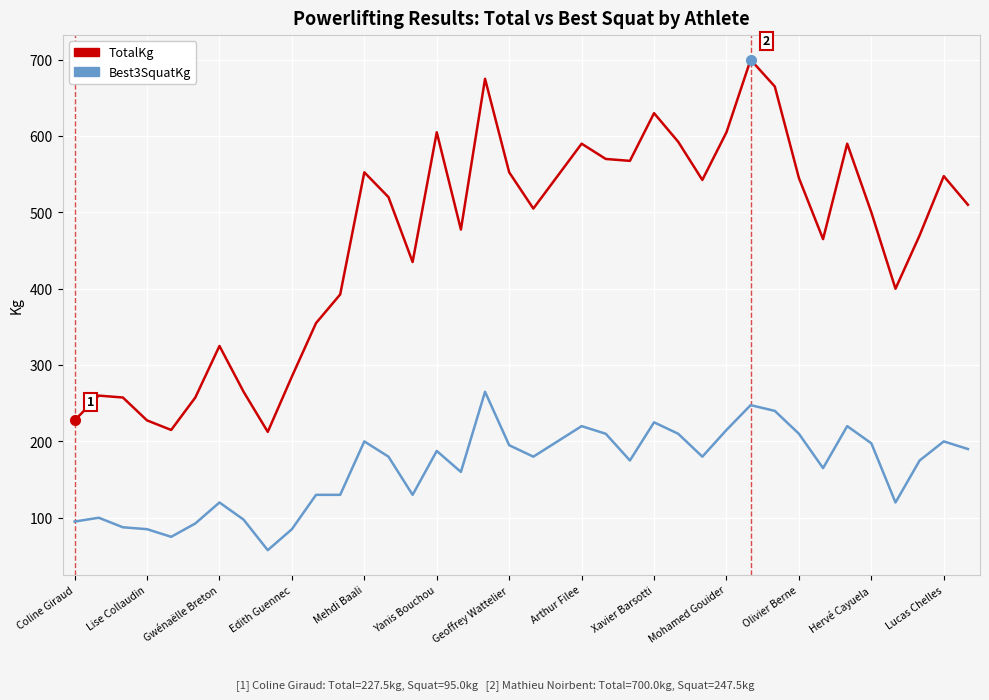

True or false: Best3SquatKg and TotalKg cross at least once.

False